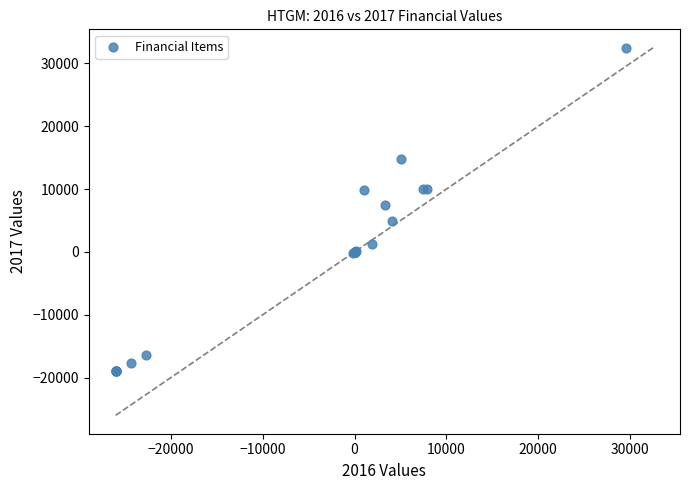

What Y value in the scatter plot is closest to 6750?

7500